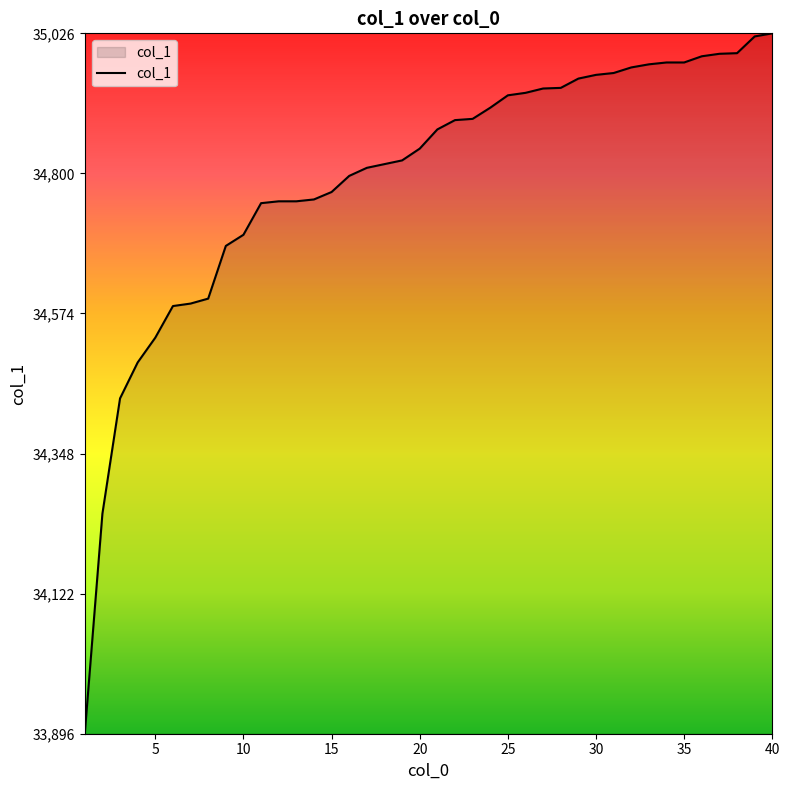

What is the difference between the maximum and minimum values?

1130